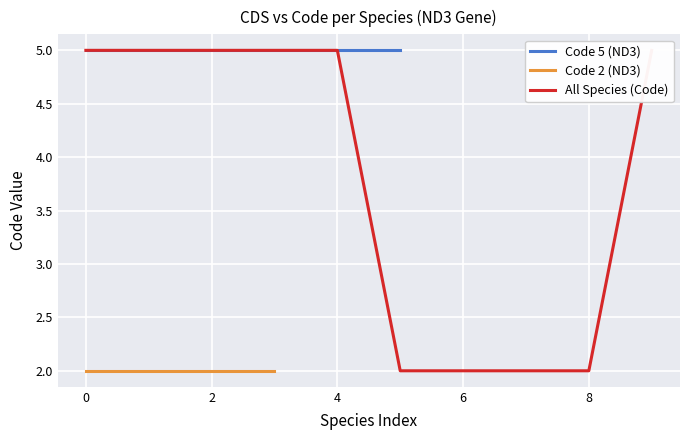

True or false: CDS has more than 0 interior local peaks.

False